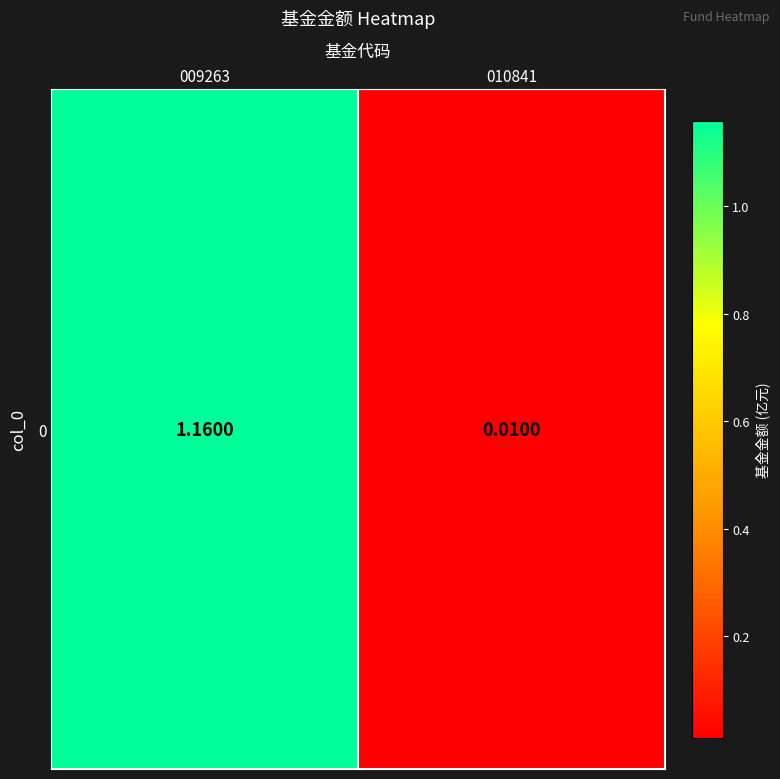

What is the difference between the values at 010841 and 009263?

1.1